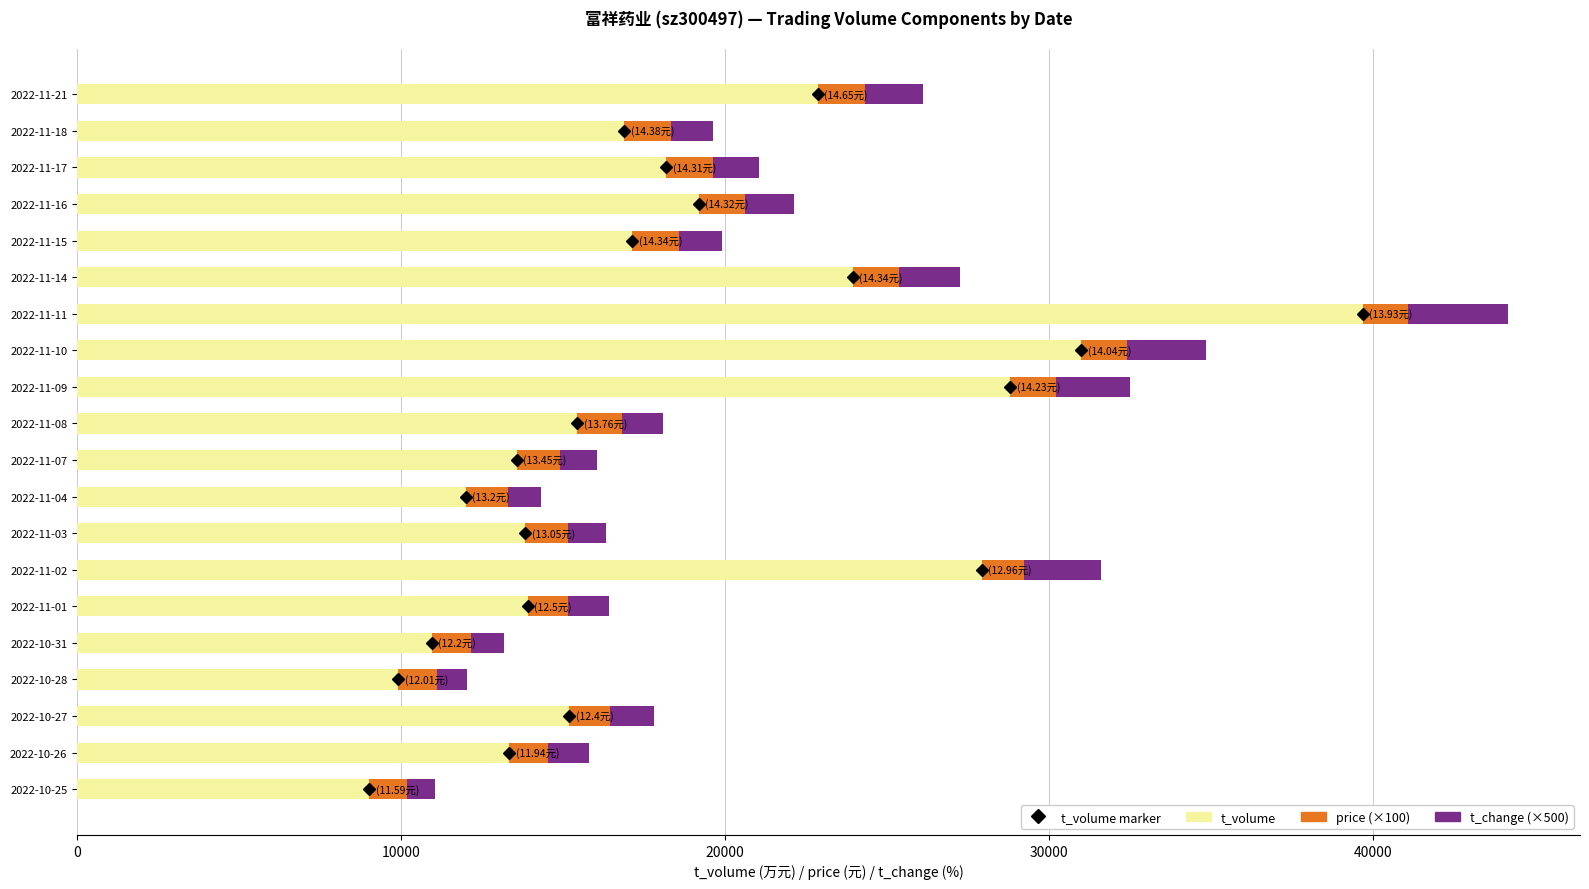

At which category is the sum across all series the highest?

2022-11-11